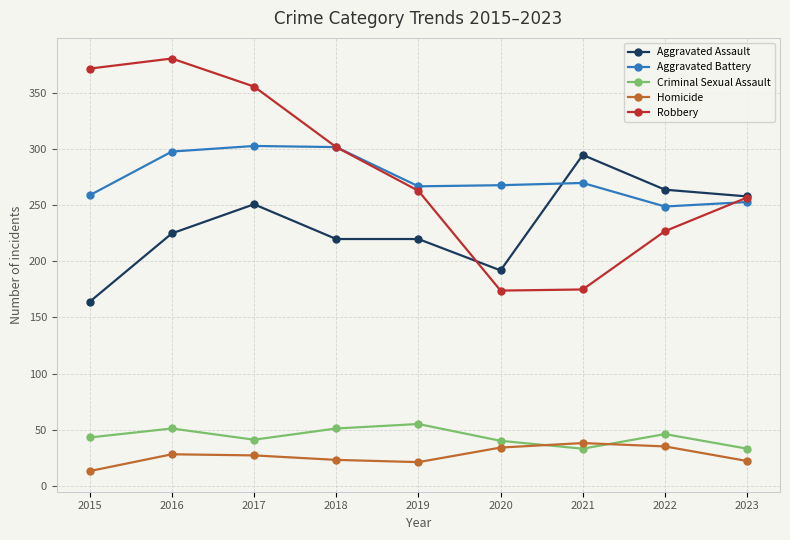

What is the total value across all series at 2017?

978